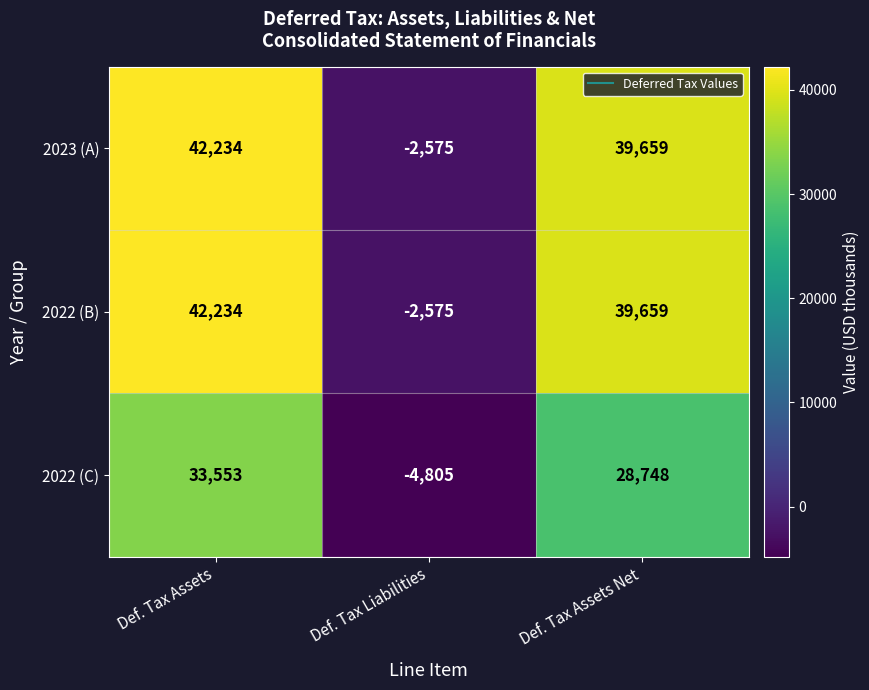

List the labels in order of 2022 (C) value, largest first.

Def. Tax Assets, Def. Tax Assets Net, Def. Tax Liabilities